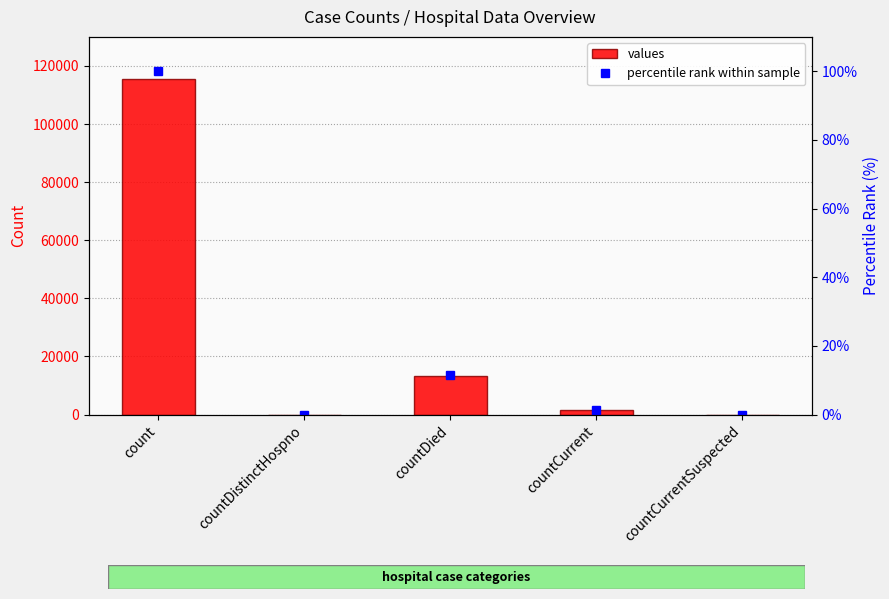

What is the difference between the values values at countCurrentSuspected and countCurrent?

1383.0